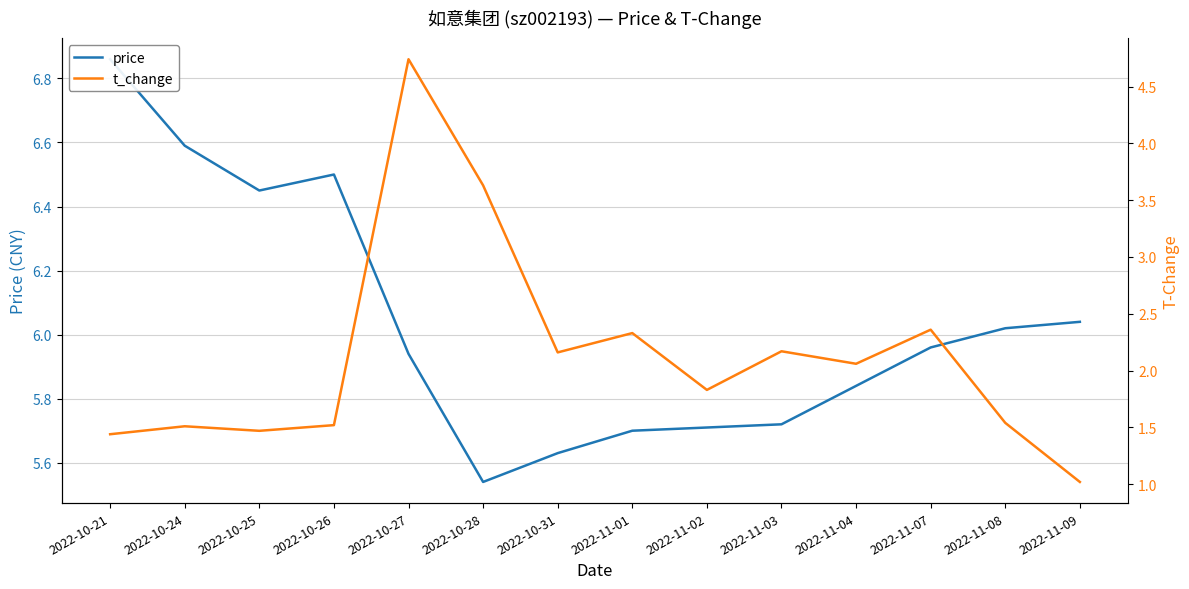

What is the total value across all series at 2022-10-26?

8.0